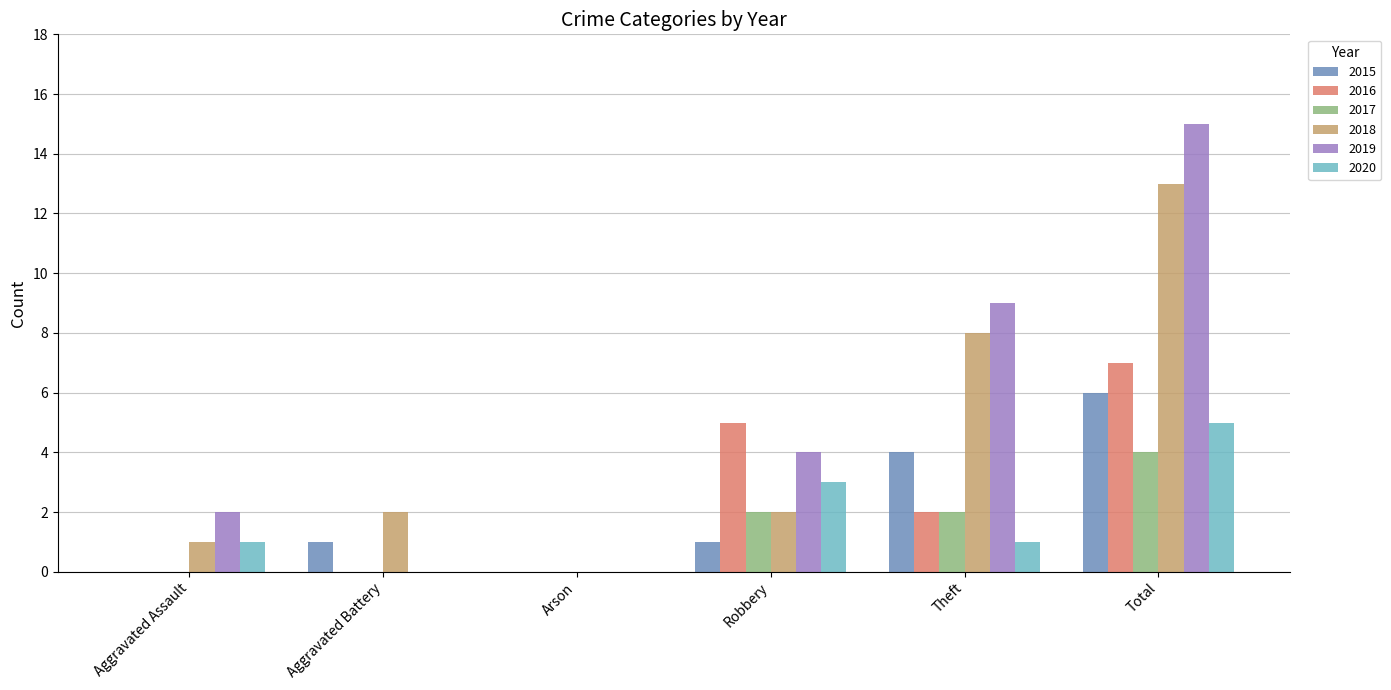

What are all the series names shown in the legend?

2015, 2016, 2017, 2018, 2019, 2020